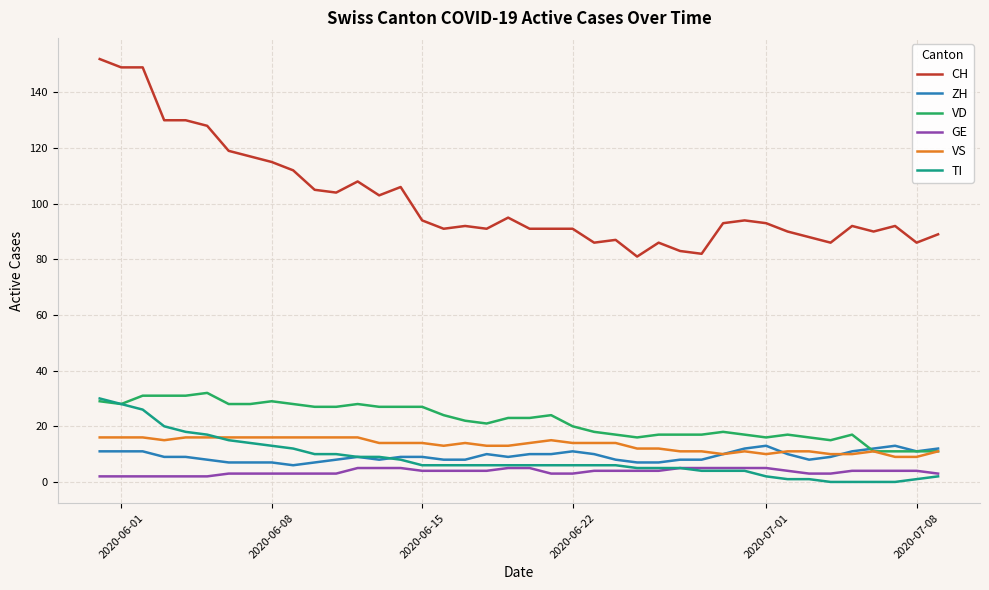

Reading left to right, extract all data points from this chart.

CH: 152	149	149	130	130	128	119	117	115	112	105	104	108	103	106	94	91	92	91	95	91	91	91	86	87	81	86	83	82	93	94	93	90	88	86	92	90	92	86	89
ZH: 11	11	11	9	9	8	7	7	7	6	7	8	9	8	9	9	8	8	10	9	10	10	11	10	8	7	7	8	8	10	12	13	10	8	9	11	12	13	11	12
VD: 29	28	31	31	31	32	28	28	29	28	27	27	28	27	27	27	24	22	21	23	23	24	20	18	17	16	17	17	17	18	17	16	17	16	15	17	11	11	11	11
GE: 2	2	2	2	2	2	3	3	3	3	3	3	5	5	5	4	4	4	4	5	5	3	3	4	4	4	4	5	5	5	5	5	4	3	3	4	4	4	4	3
VS: 16	16	16	15	16	16	16	16	16	16	16	16	16	14	14	14	13	14	13	13	14	15	14	14	14	12	12	11	11	10	11	10	11	11	10	10	11	9	9	11
TI: 30	28	26	20	18	17	15	14	13	12	10	10	9	9	8	6	6	6	6	6	6	6	6	6	6	5	5	5	4	4	4	2	1	1	0	0	0	0	1	2